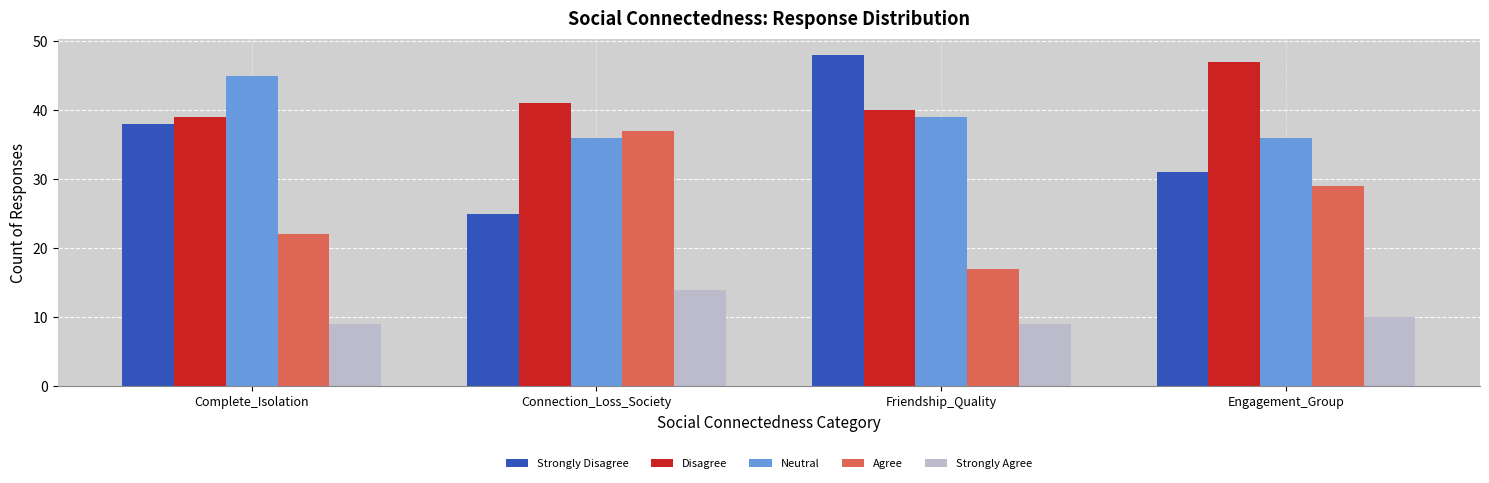

What is the greatest value displayed?

48